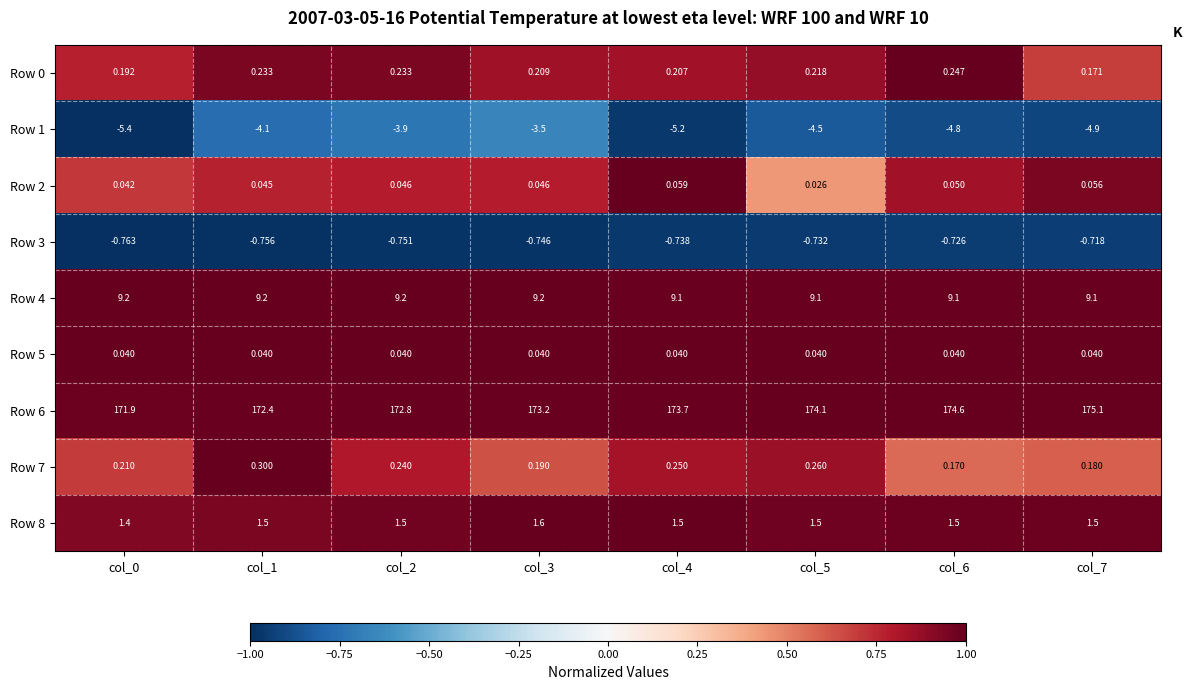

Is the value of Row 8 at col_4 greater than the value of Row 2 at col_0?

Yes